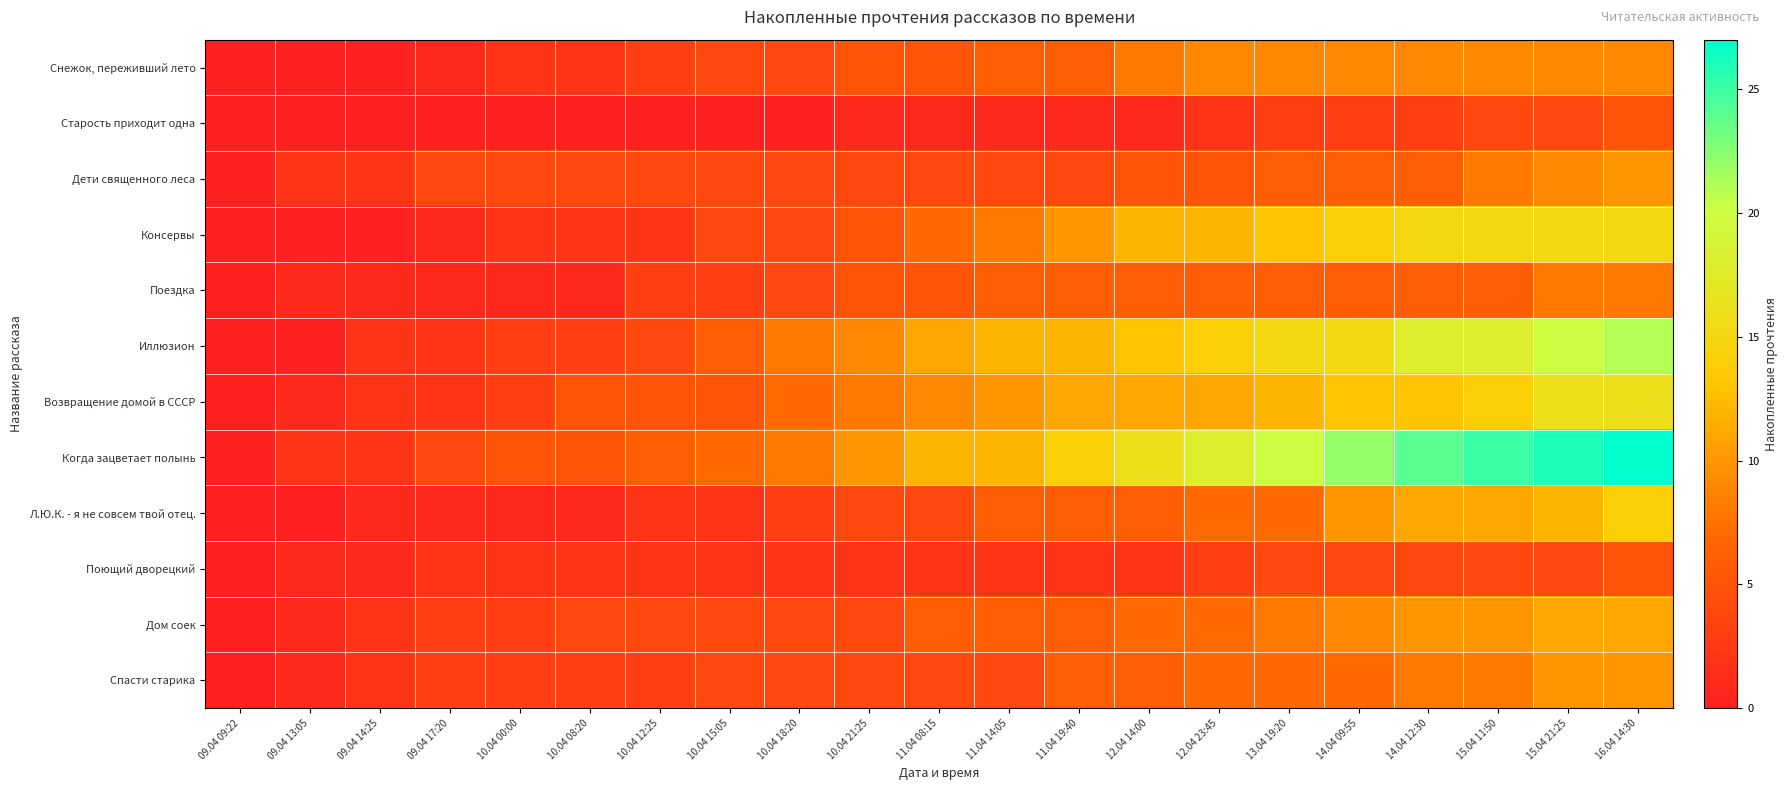

Count the number of data series in this chart.

12